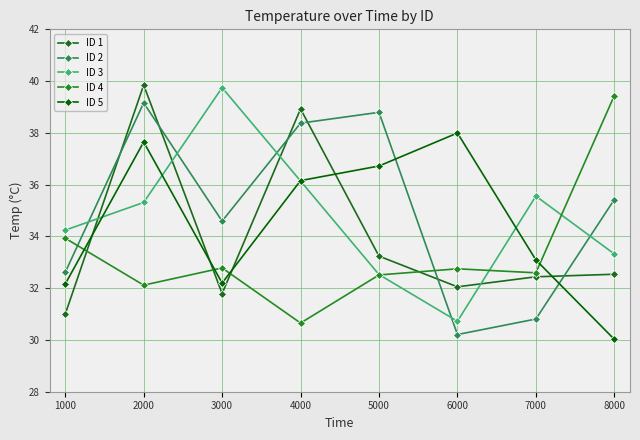

True or false: ID 1 and ID 4 intersect in this chart.

True